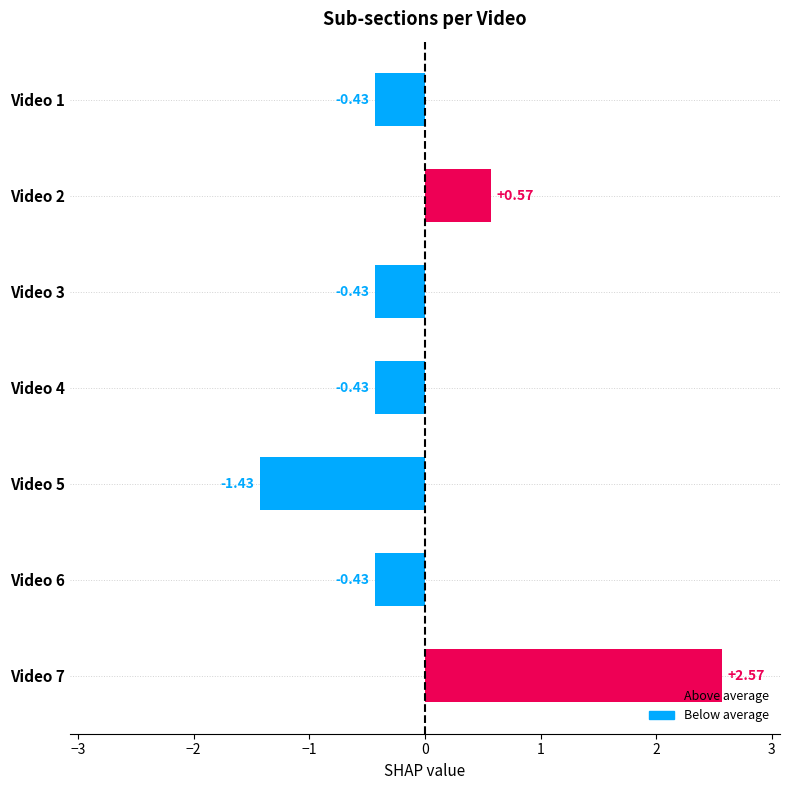

Which has a higher value, Video 6 or Video 7?

Video 7